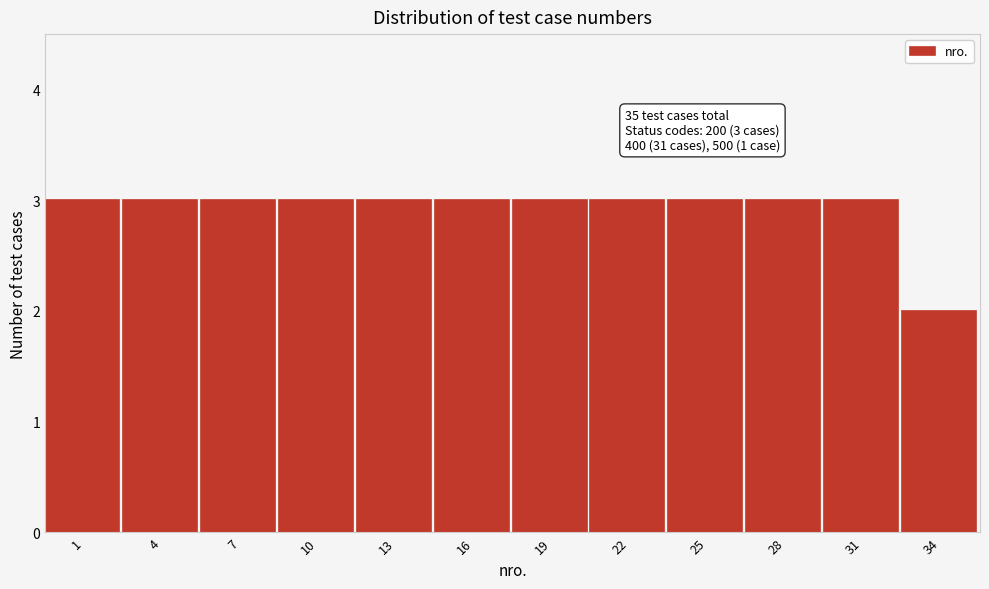

Reading left to right, transcribe all the data shown in this chart.

1=3	4=3	7=3	10=3	13=3	16=3	19=3	22=3	25=3	28=3	31=3	34=2